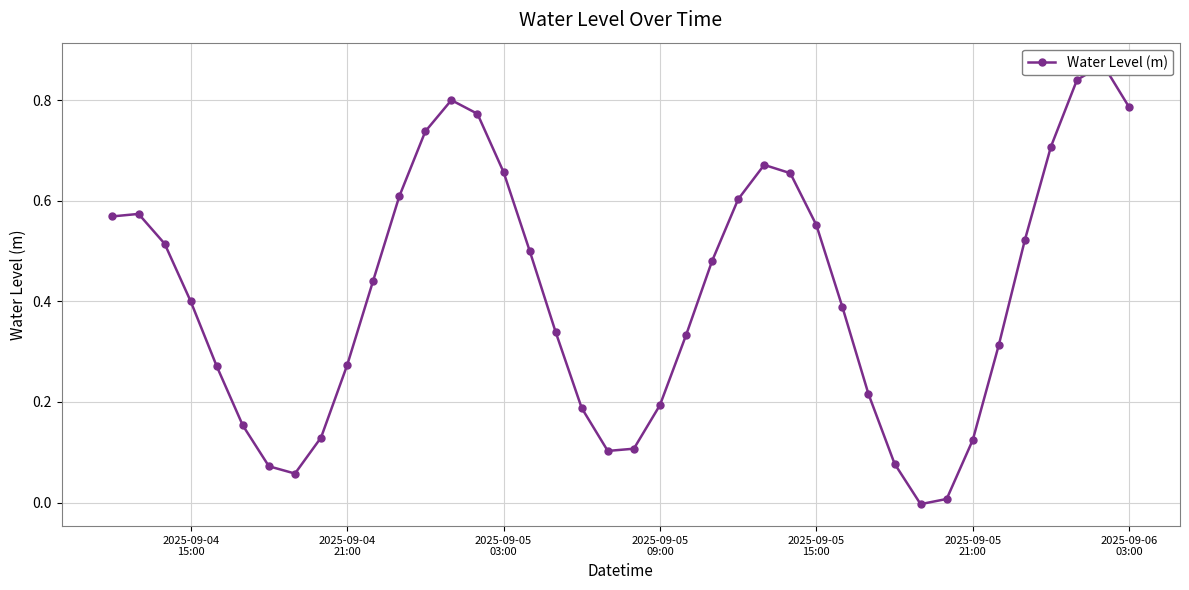

What is the sum of all values?

16.6